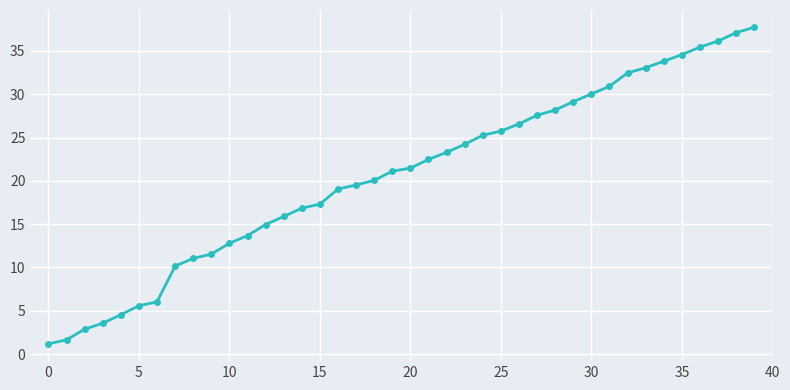

What is the greatest value displayed?

37.7